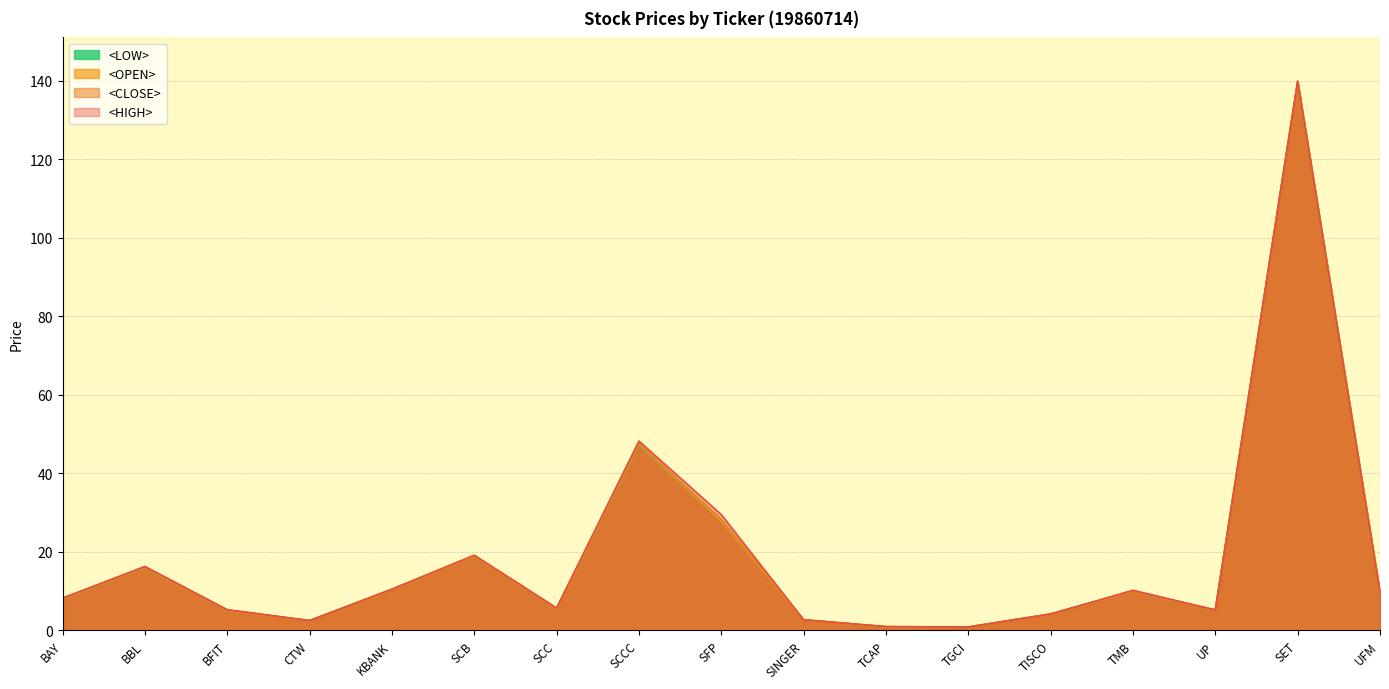

What are all the series names shown in the legend?

<LOW>, <OPEN>, <CLOSE>, <HIGH>